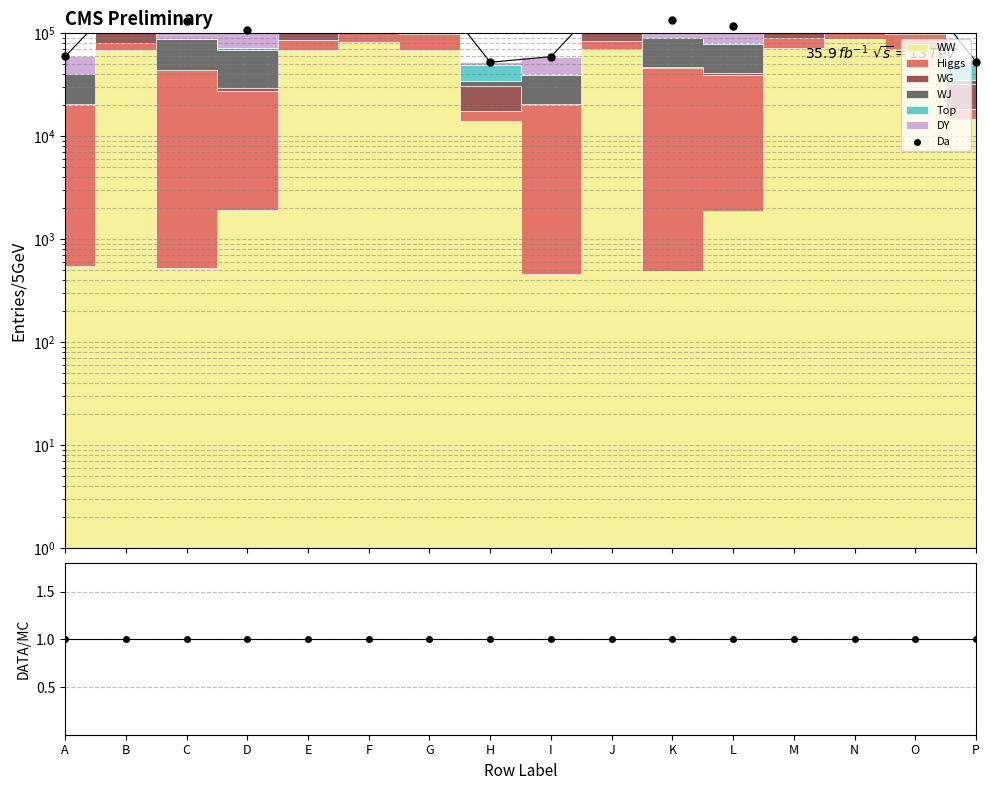

Between F and J, which is larger?

F